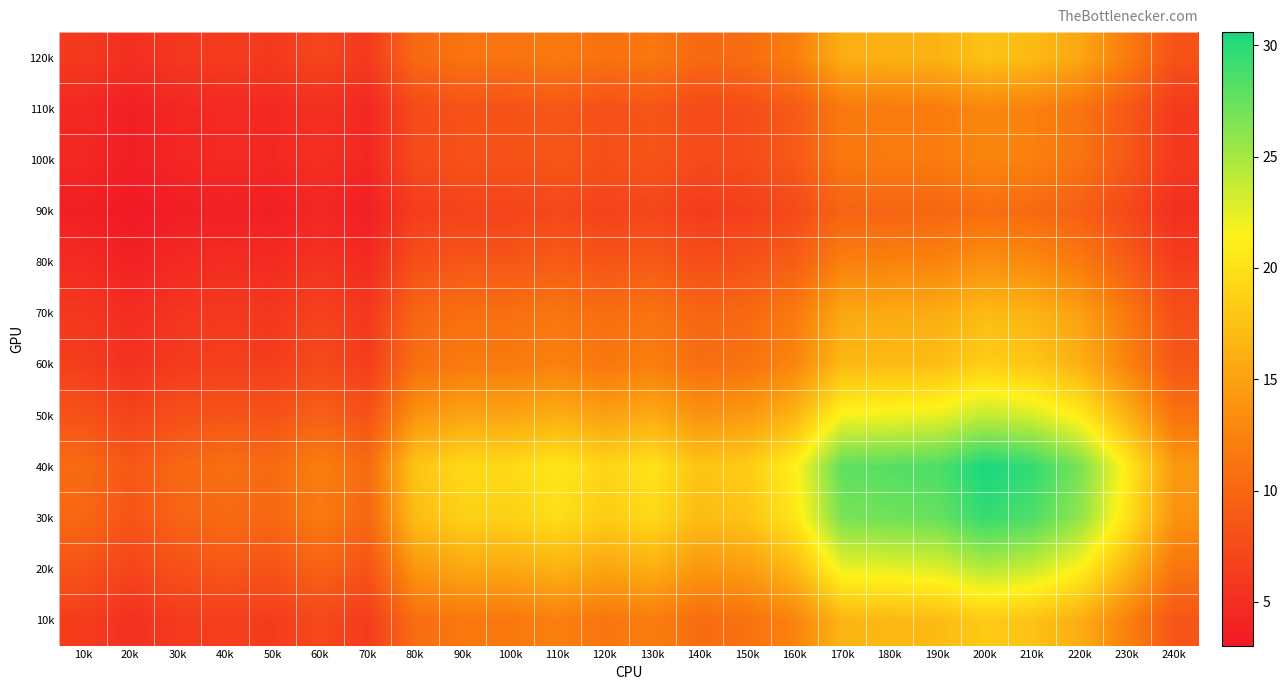

Between 230k and 50k, which is larger?

230k